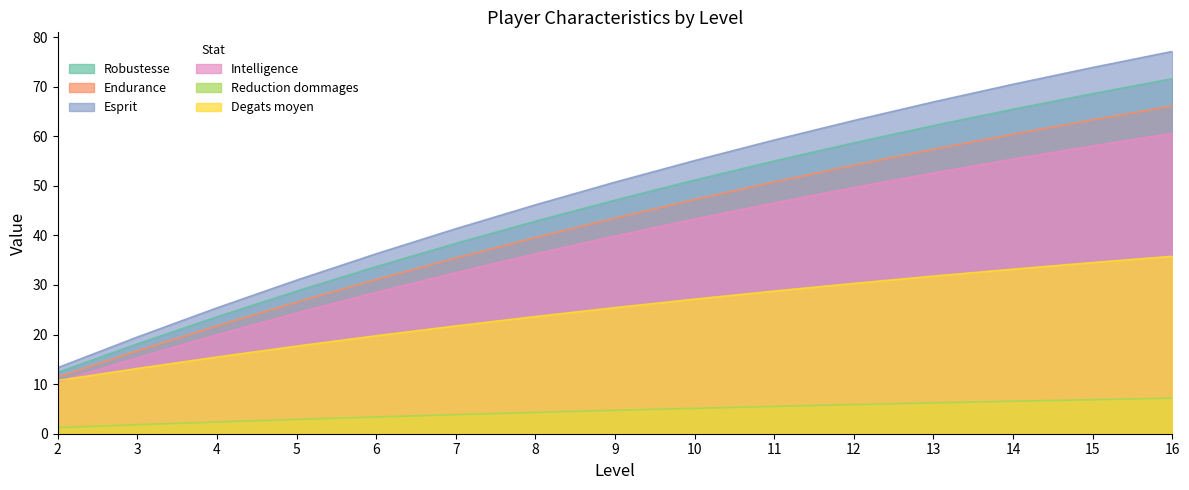

Between 4 and 13, which is larger?

13